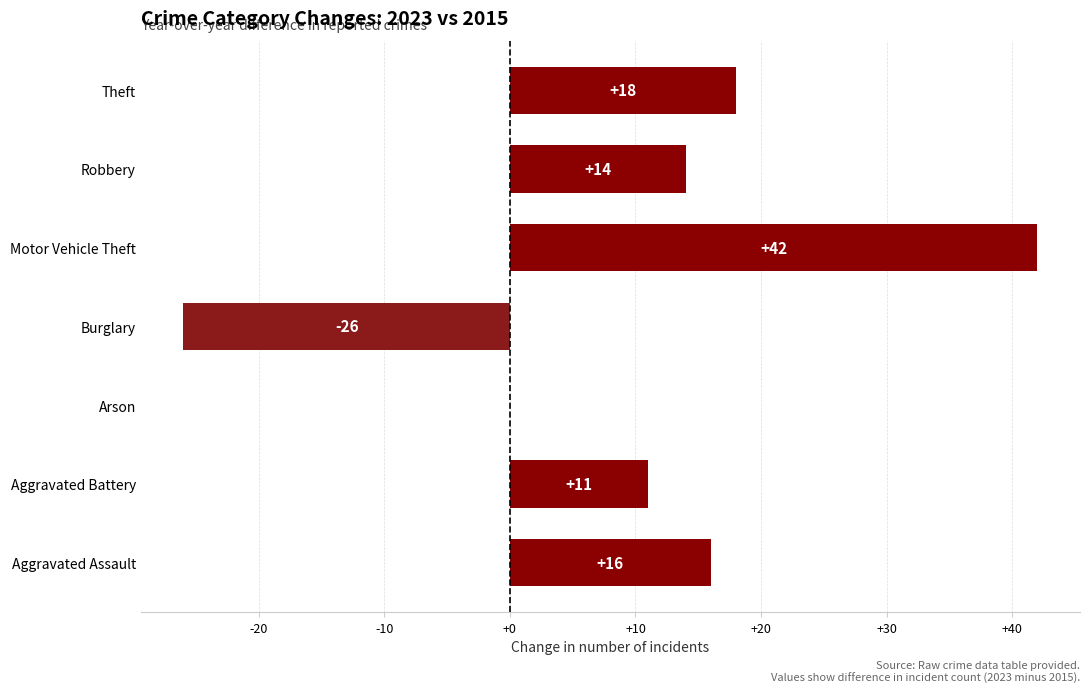

What is the sum of the values at Theft and Arson?

18